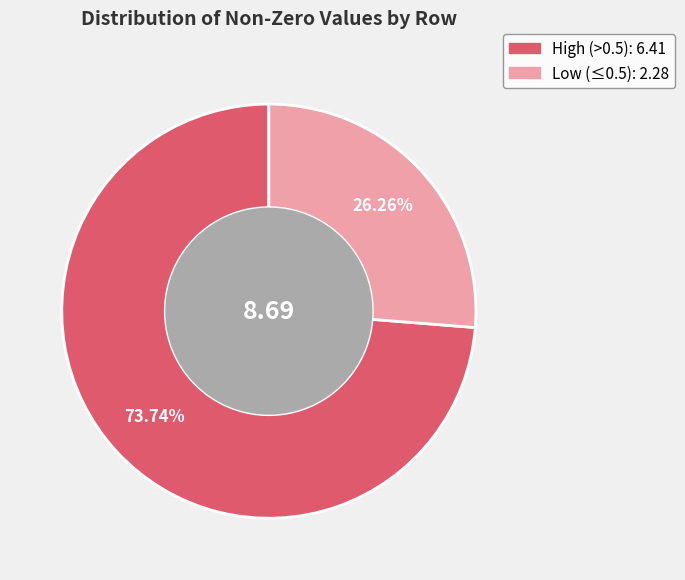

How many segments does this pie chart have?

2